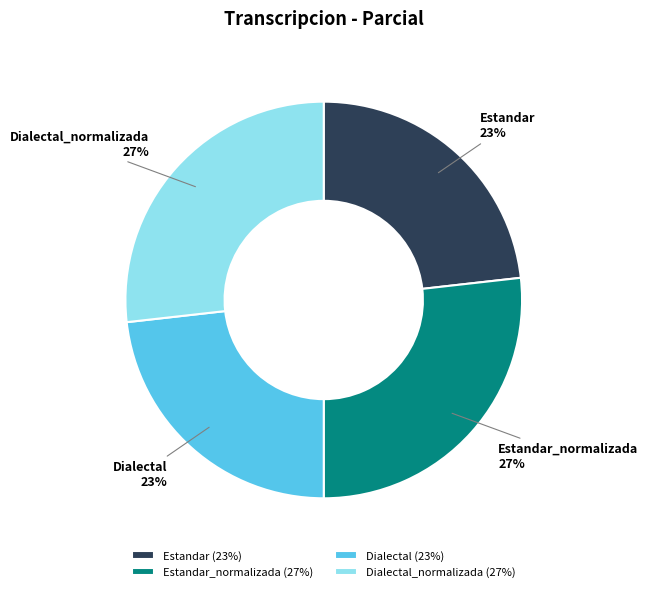

To the nearest percent, what percentage of the pie is Estandar?

23%